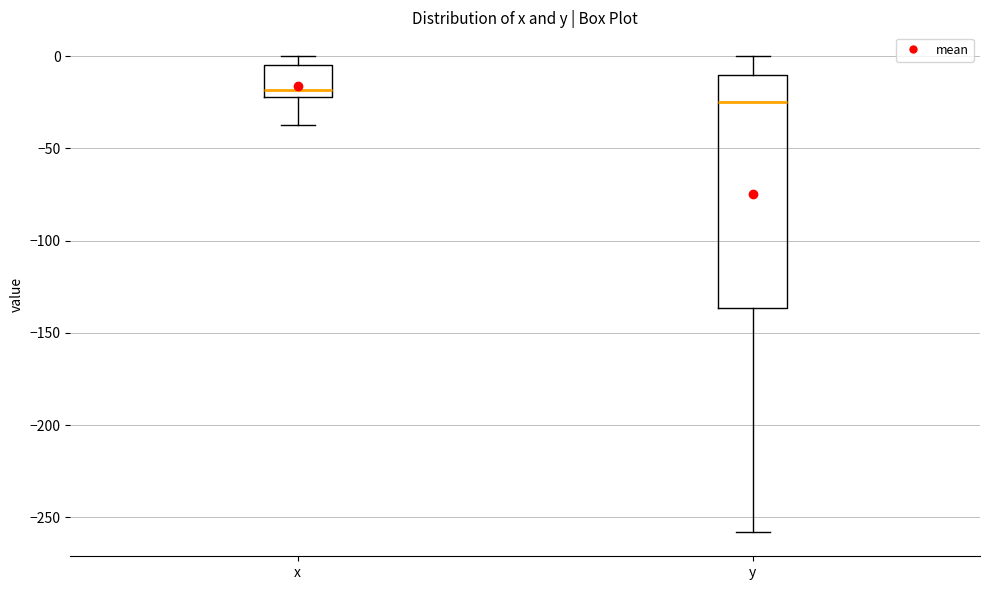

Comparing the boxes themselves (not the whiskers), which one is the tallest?

y